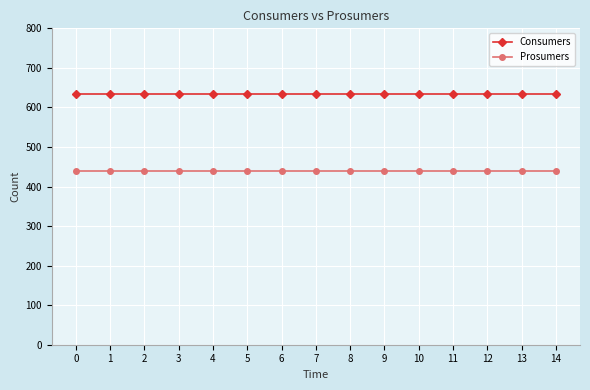

Which series has the largest total across all categories?

Consumers